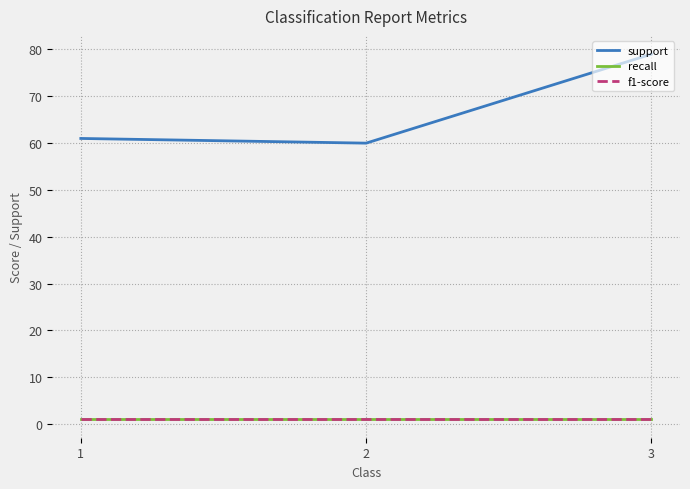

Between 1 and 3, which is larger?

3